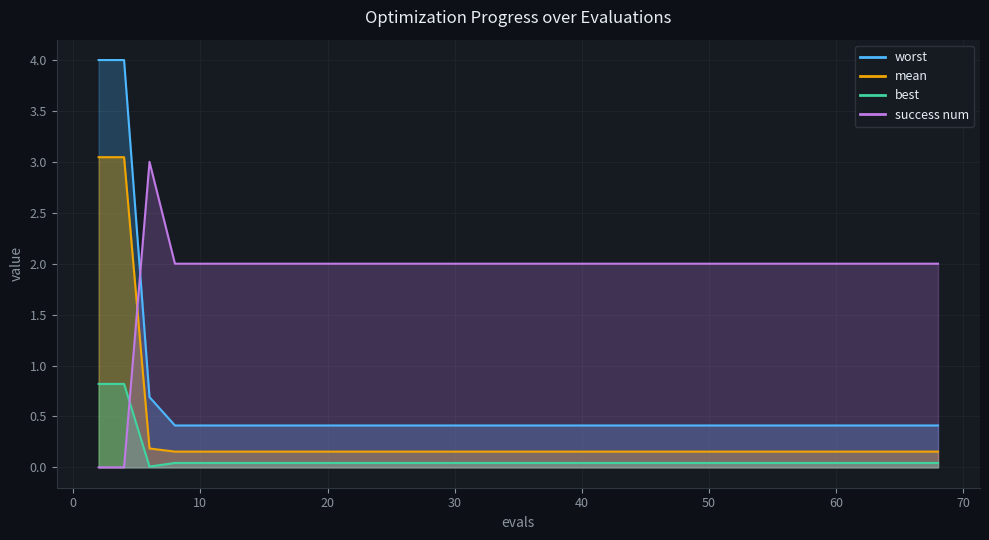

True or false: mean and best cross at least once.

False